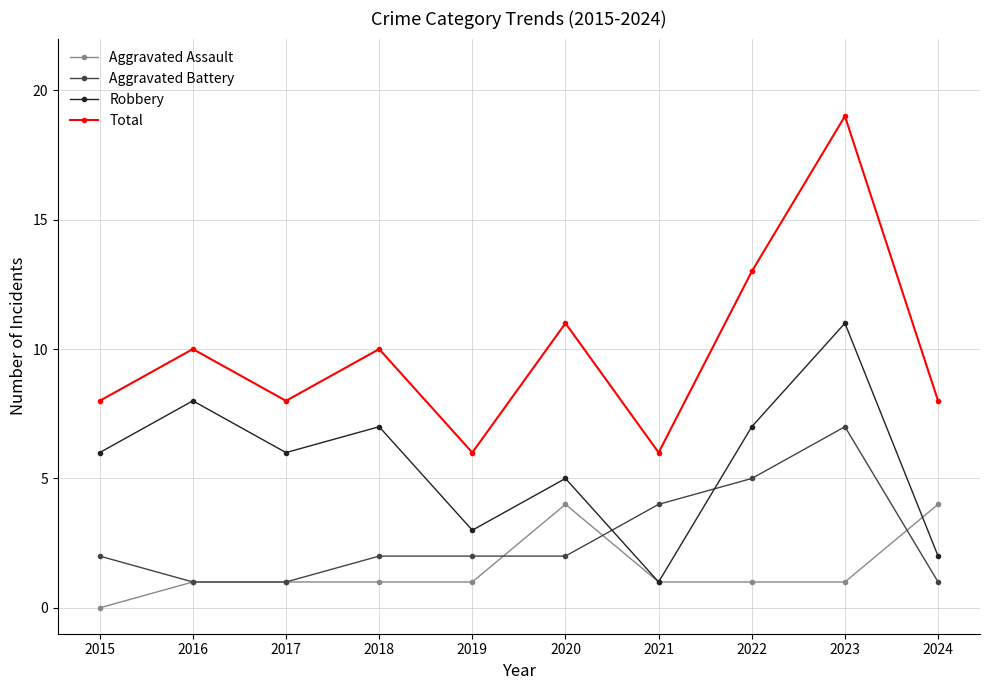

At 2019, list the series in order from largest to smallest.

Total, Robbery, Aggravated Battery, Aggravated Assault